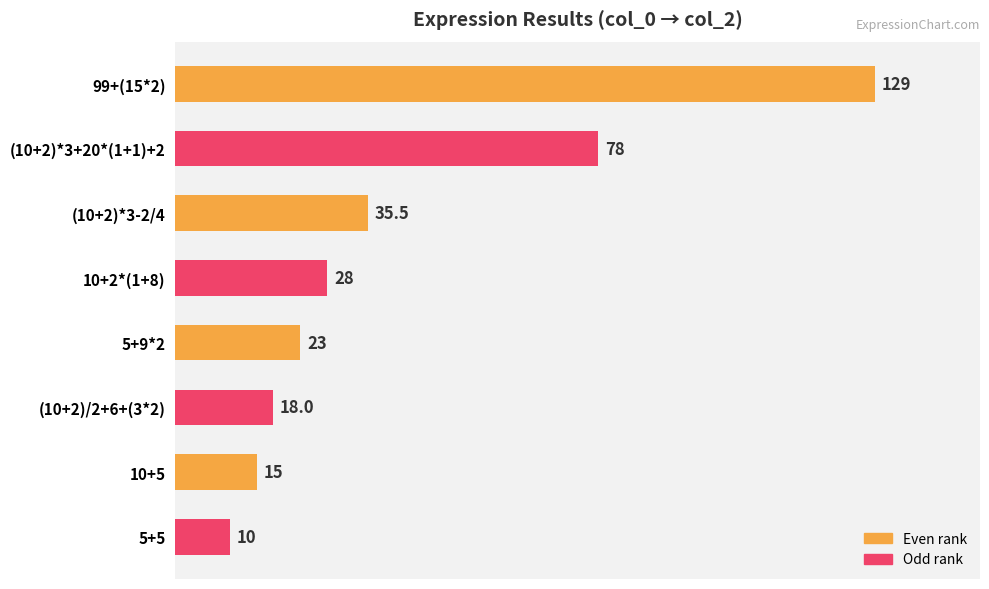

What is the change in value from (10+2)*3+20*(1+1)+2 to 10+5?

-63.0